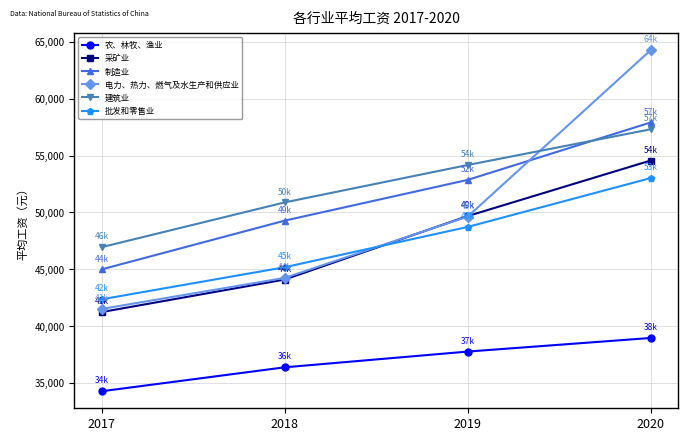

At how many categories does at least one series exceed 54536?

1